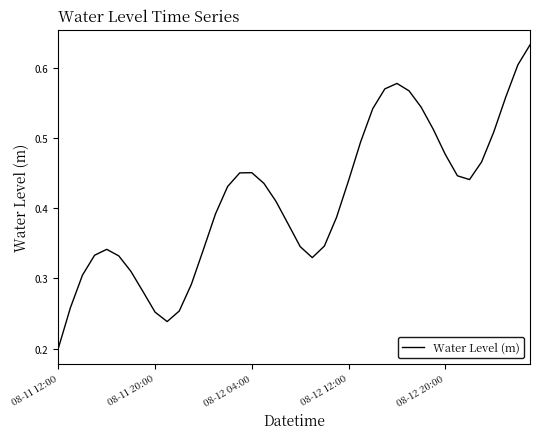

How many values are between 0 and 1?

40